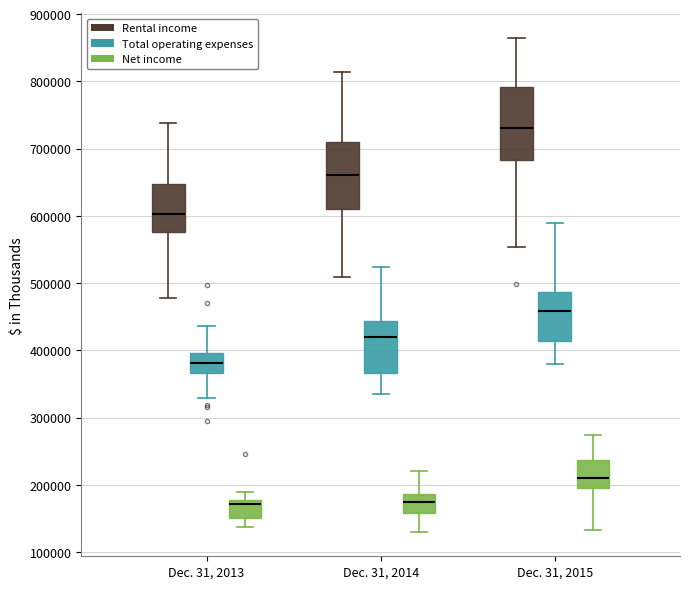

Where does the median line of the box for Dec. 31, 2014 (Net income) sit on the y-axis? The values are not printed on the chart, so give them approximately, as read against the axis.

170000